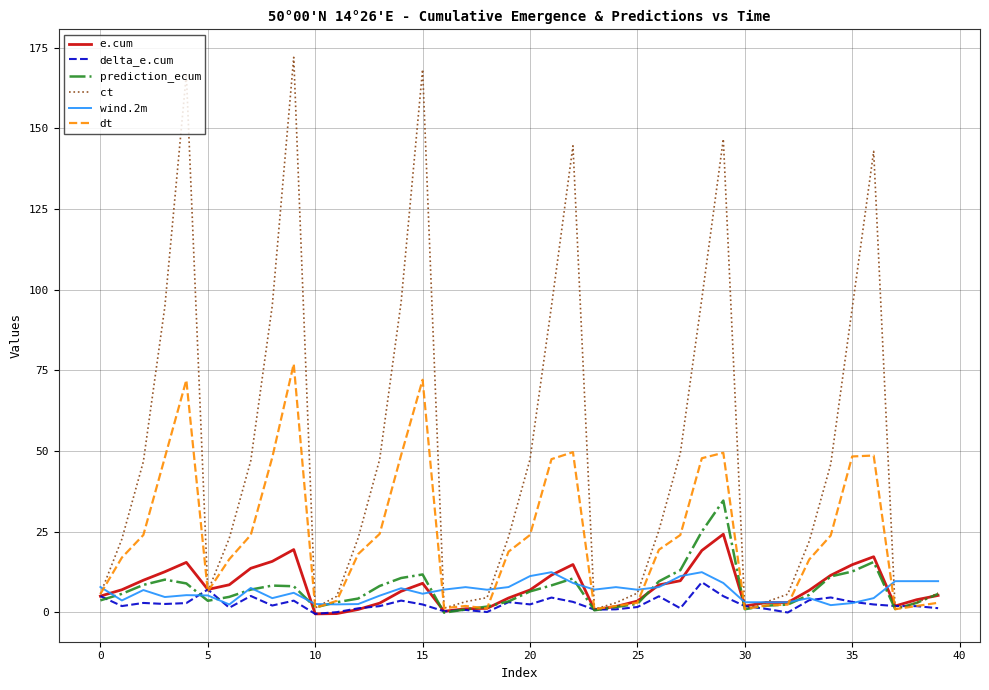

Which series has the widest spread of values?

ct